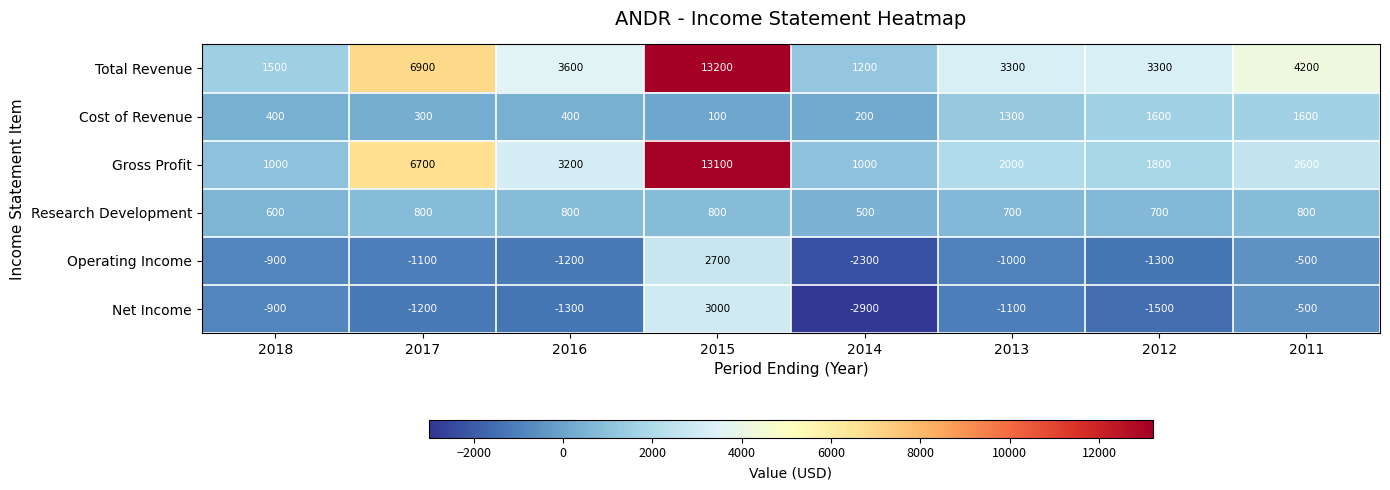

What is the difference between the maximum and minimum values in the Cost of Revenue series?

1500